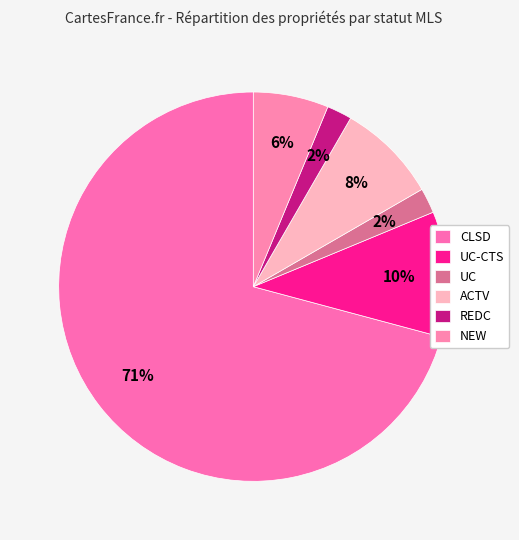

Count the number of slices in the pie.

6